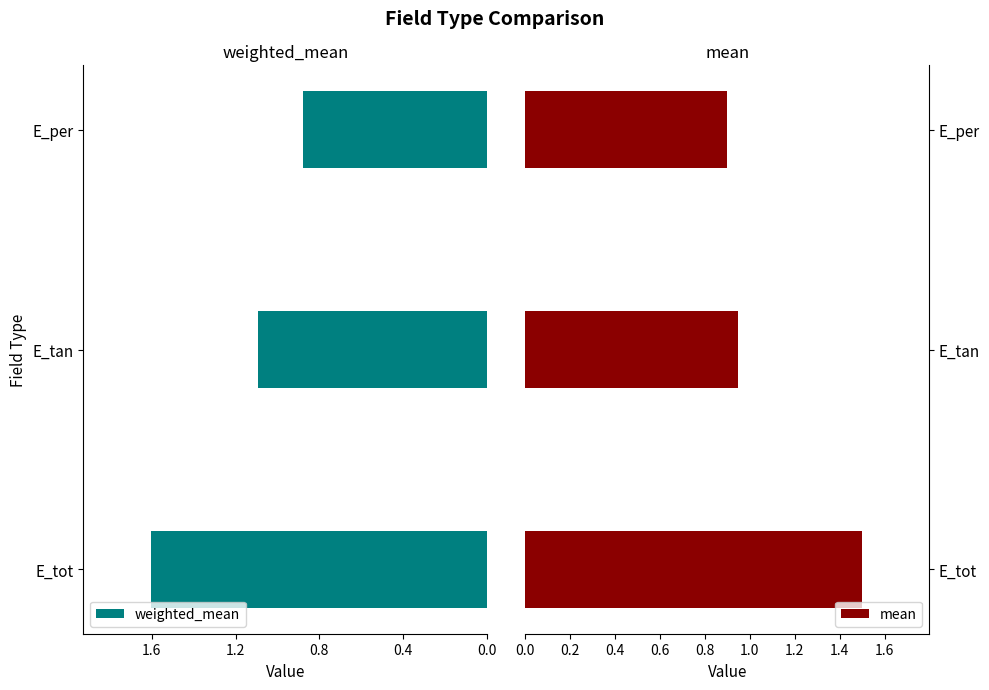

Is it true that mean equals 2.6 at E_tot?

False